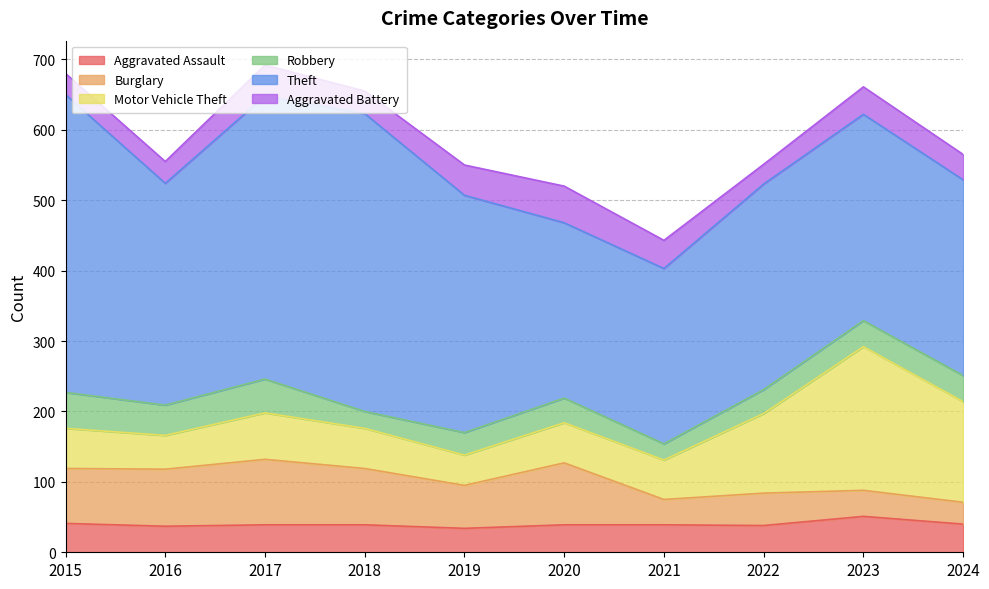

How many lines are shown in the chart?

6